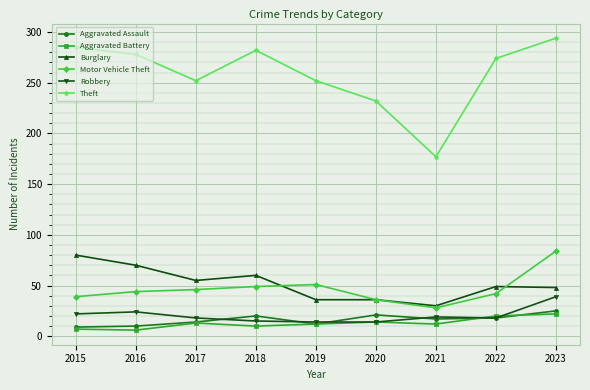

True or false: Theft and Aggravated Battery intersect in this chart.

False